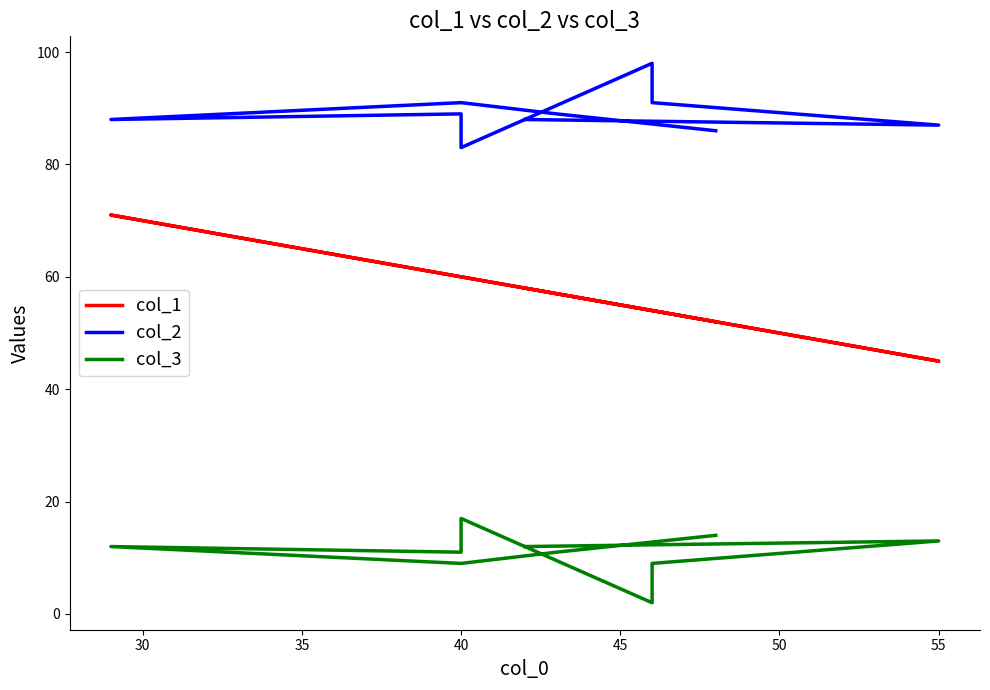

Does the chart have visible grid lines?

No